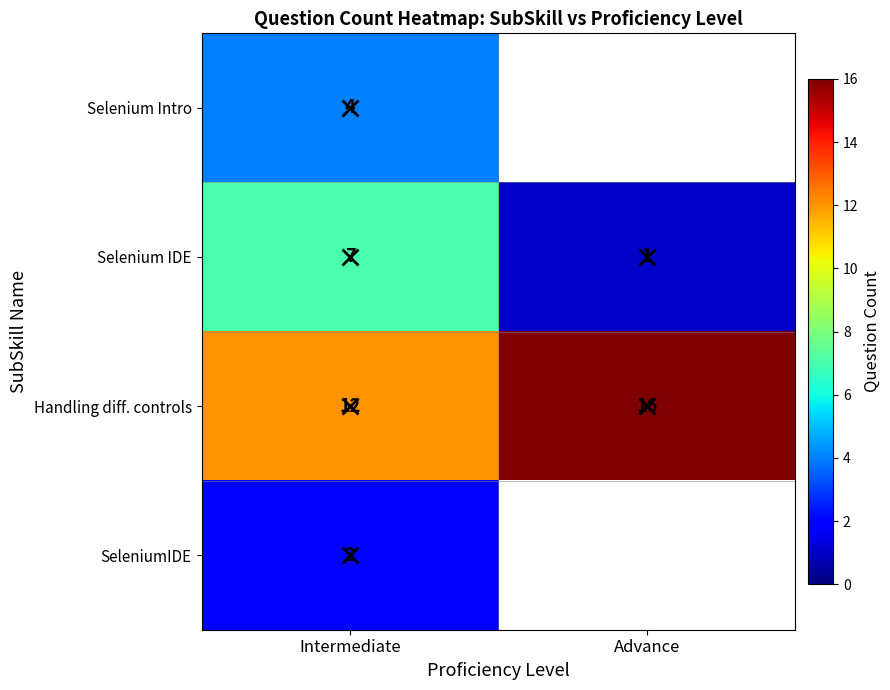

At how many categories does at least one series exceed 14?

1